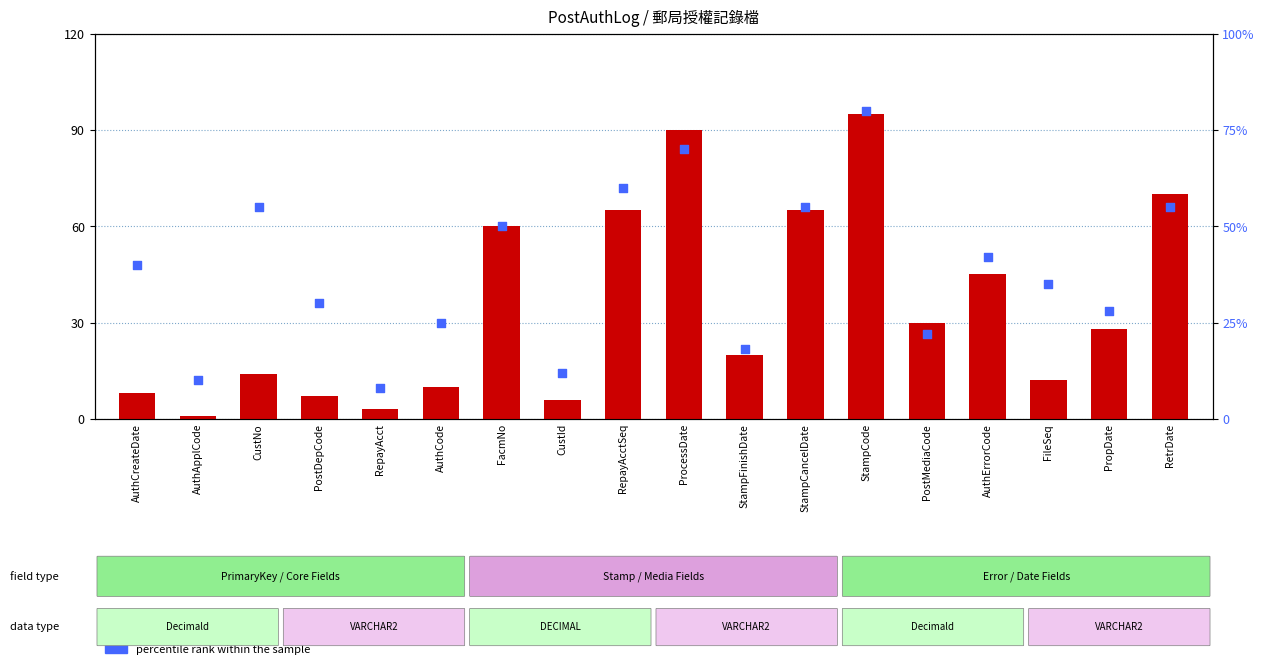

At which category is the sum across all series the highest?

StampCode